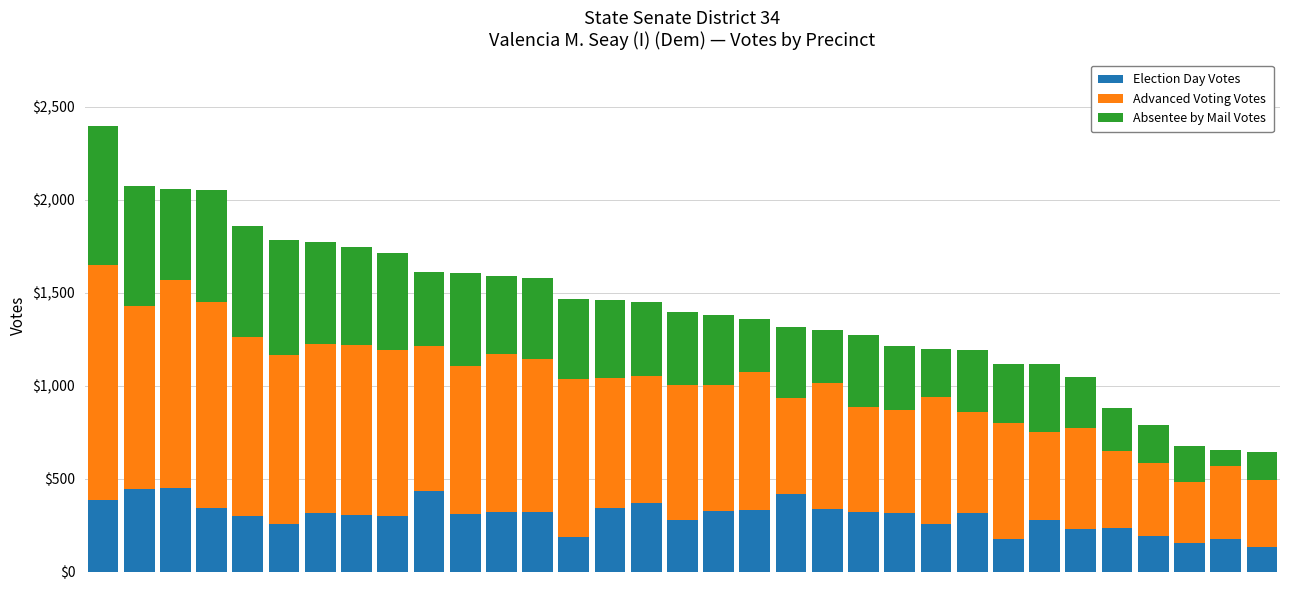

What is the average value of the Election Day Votes series?

298